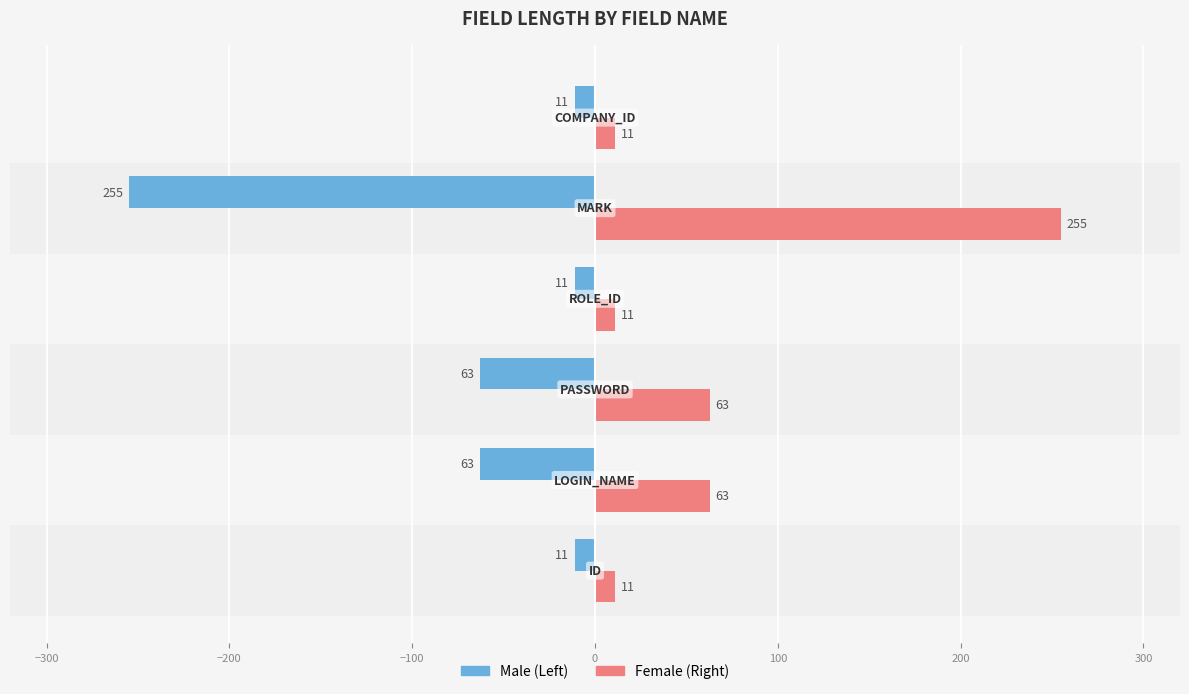

What is the minimum value shown in the chart?

-255